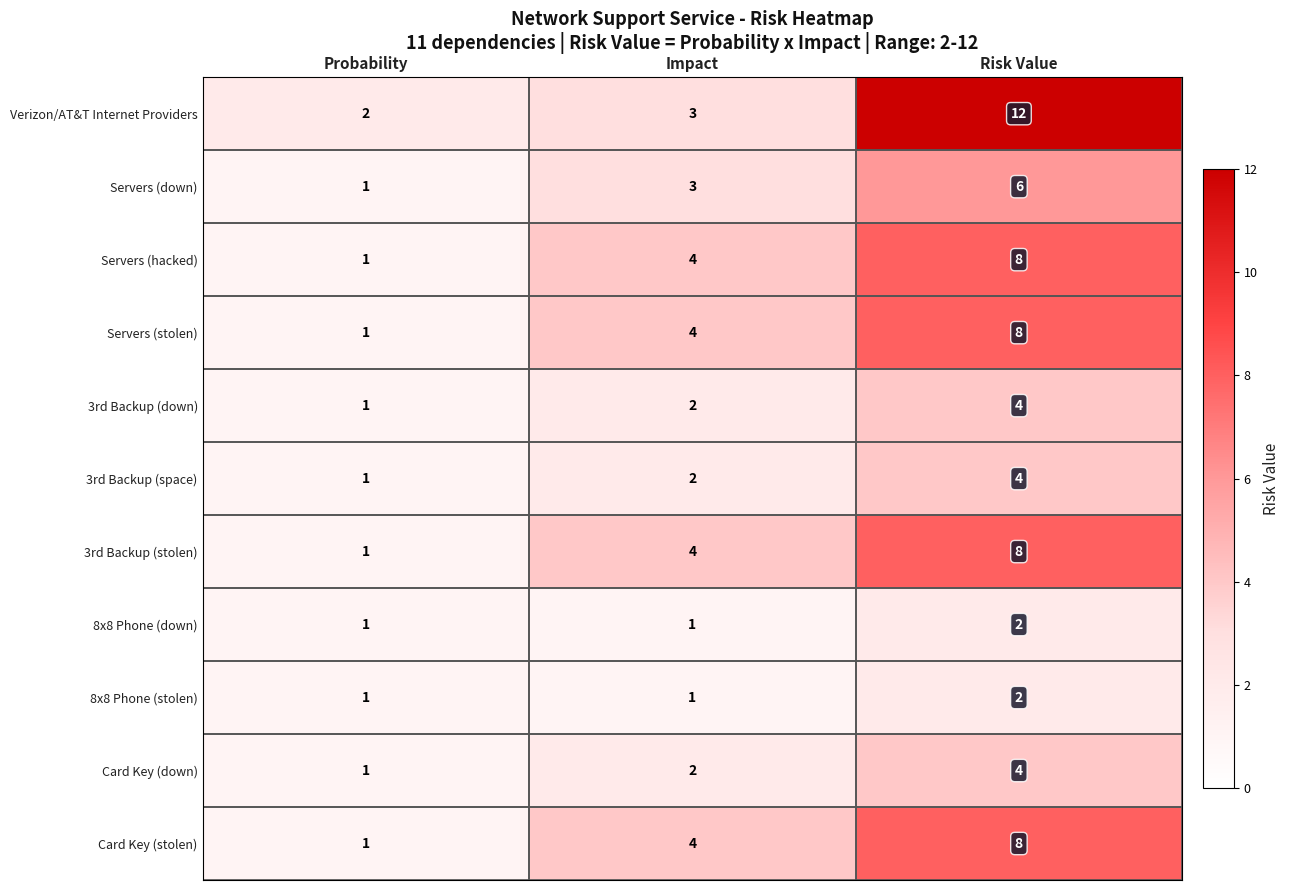

The 8x8 Phone (down) series shows 1 at Probability. True or false?

True